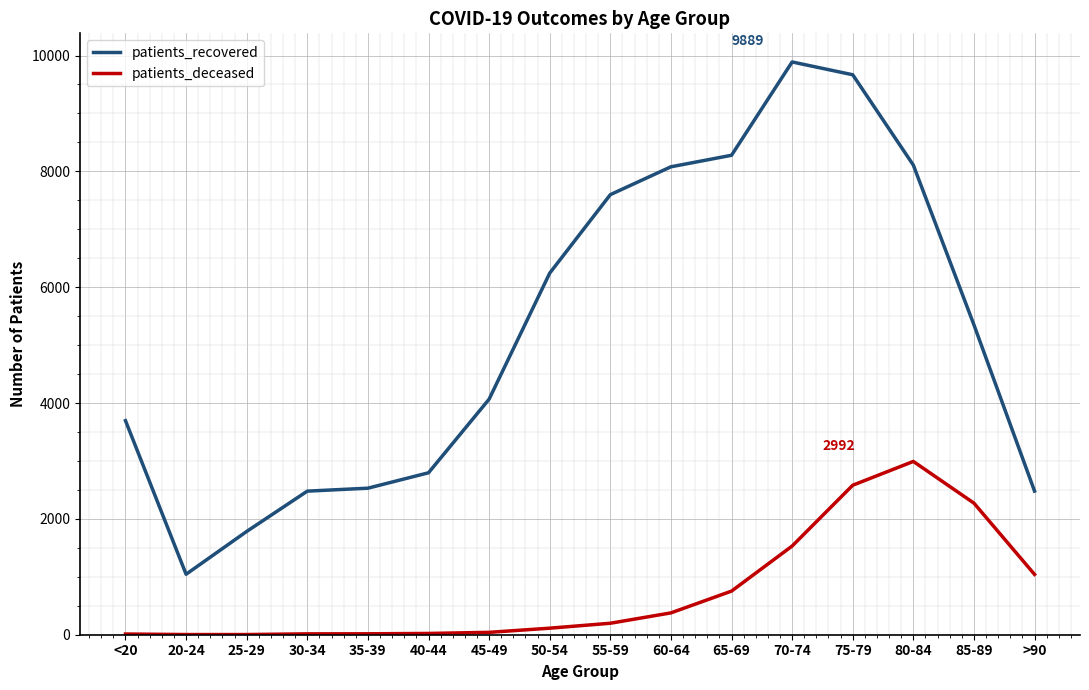

What position from the left is 45-49?

7